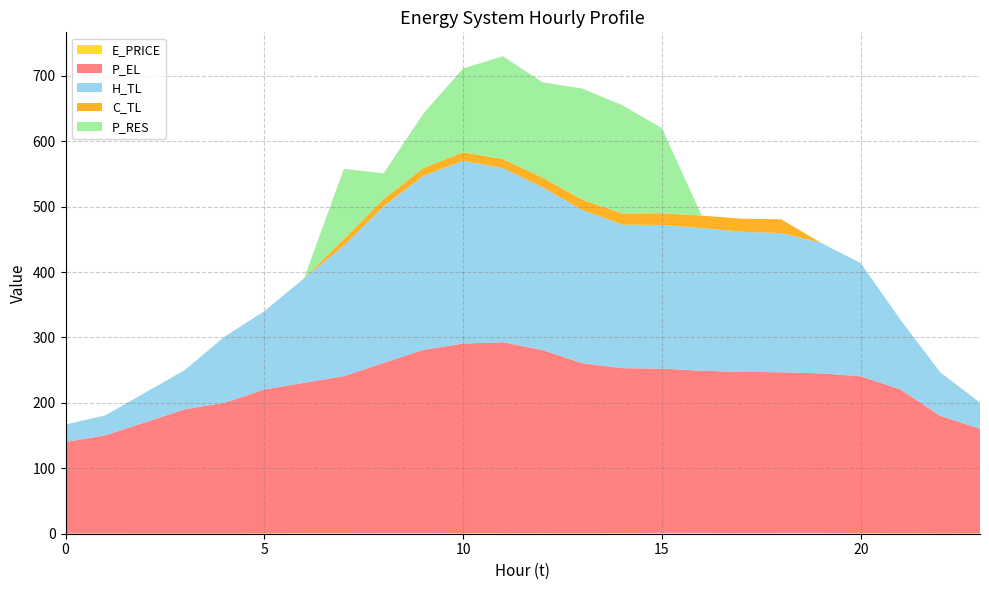

Reading right to left, list all the values displayed in this chart.

E_PRICE: 23=0.5	22=0.4	21=0.7	20=0.8	19=1.2	18=1.2	17=1.0	16=1.2	15=1.3	14=0.8	13=0.6	12=0.7	11=0.7	10=0.8	9=1.1	8=1.1	7=0.9	6=0.9	5=0.5	4=0.3	3=0.3	2=0.3	1=0.4	0=0.4
P_EL: 23=160.0	22=180.0	21=220.0	20=240.0	19=244.0	18=245.6	17=246.4	16=248.0	15=251.2	14=252.4	13=260.0	12=280.0	11=292.0	10=290.0	9=280.0	8=260.0	7=239.9	6=229.9	5=220.0	4=200.0	3=190.0	2=170.0	1=150.0	0=140.0
H_TL: 23=40.0	22=66.5	21=106.4	20=173.0	19=199.5	18=212.9	17=214.2	16=218.1	15=219.5	14=219.5	13=234.1	12=248.7	11=266.1	10=279.4	9=266.1	8=239.5	7=199.6	6=159.7	5=119.7	4=101.1	3=59.9	2=45.2	1=30.6	0=26.6
C_TL: 23=0.0	22=0.0	21=0.0	20=0.0	19=0.0	18=21.0	17=20.0	16=19.0	15=18.0	14=16.9	13=15.9	12=14.9	11=14.0	10=13.0	9=12.0	8=11.0	7=10.0	6=0.0	5=0.0	4=0.0	3=0.0	2=0.0	1=0.0	0=0.0
P_RES: 23=0.0	22=0.0	21=0.0	20=0.0	19=0.0	18=0.0	17=0.0	16=0.0	15=130.1	14=165.6	13=169.8	12=145.6	11=157.2	10=128.1	9=83.2	8=39.4	7=107.3	6=0.0	5=0.0	4=0.0	3=0.0	2=0.0	1=0.0	0=0.0